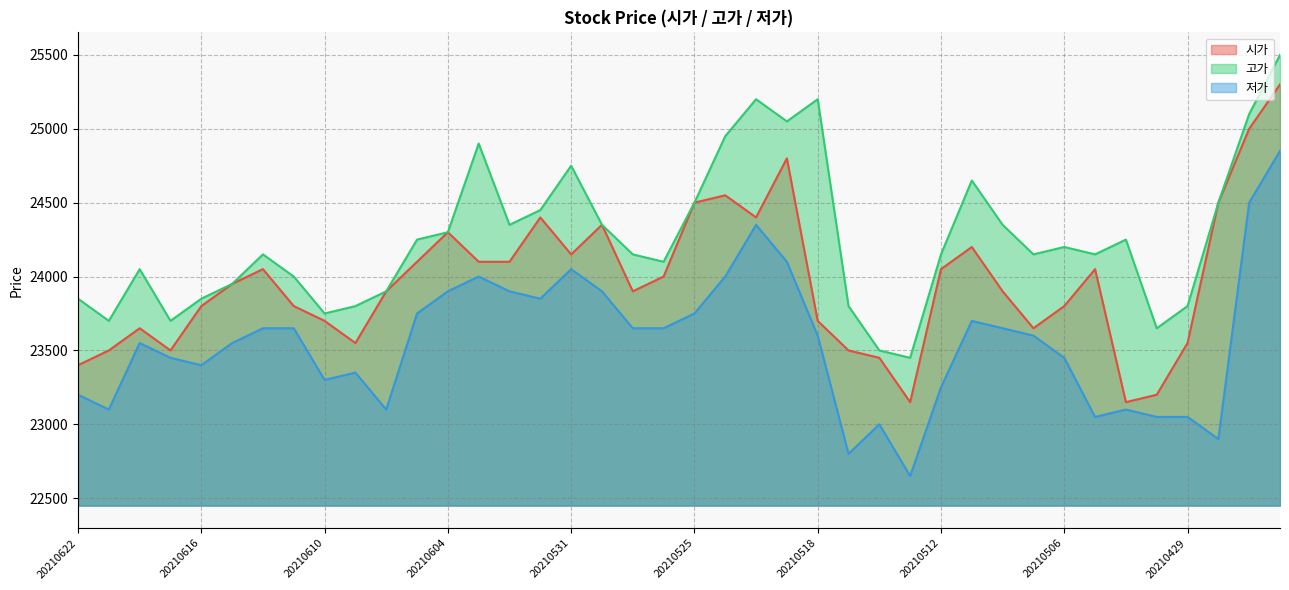

At how many categories does at least one series exceed 23945?

28